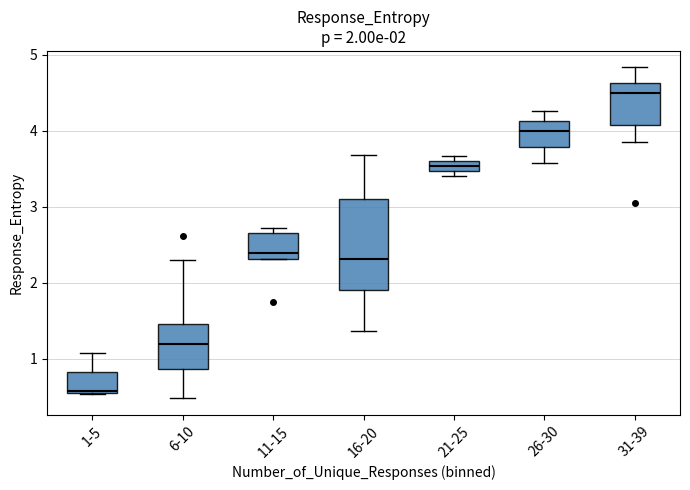

Which box has the highest median line?

31-39